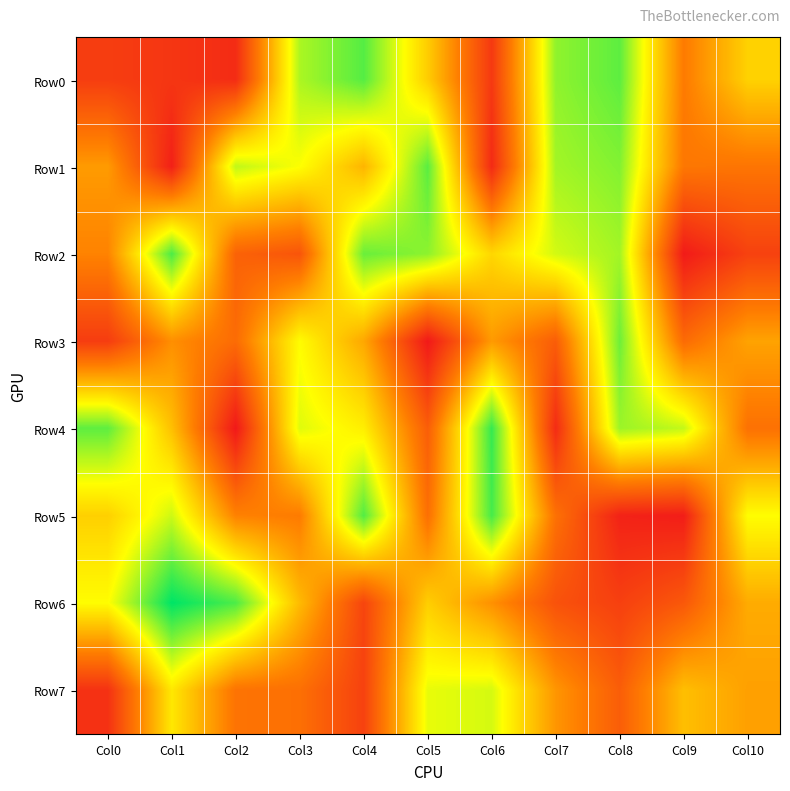

What is the spread (max minus min) of values at Col8?

828780